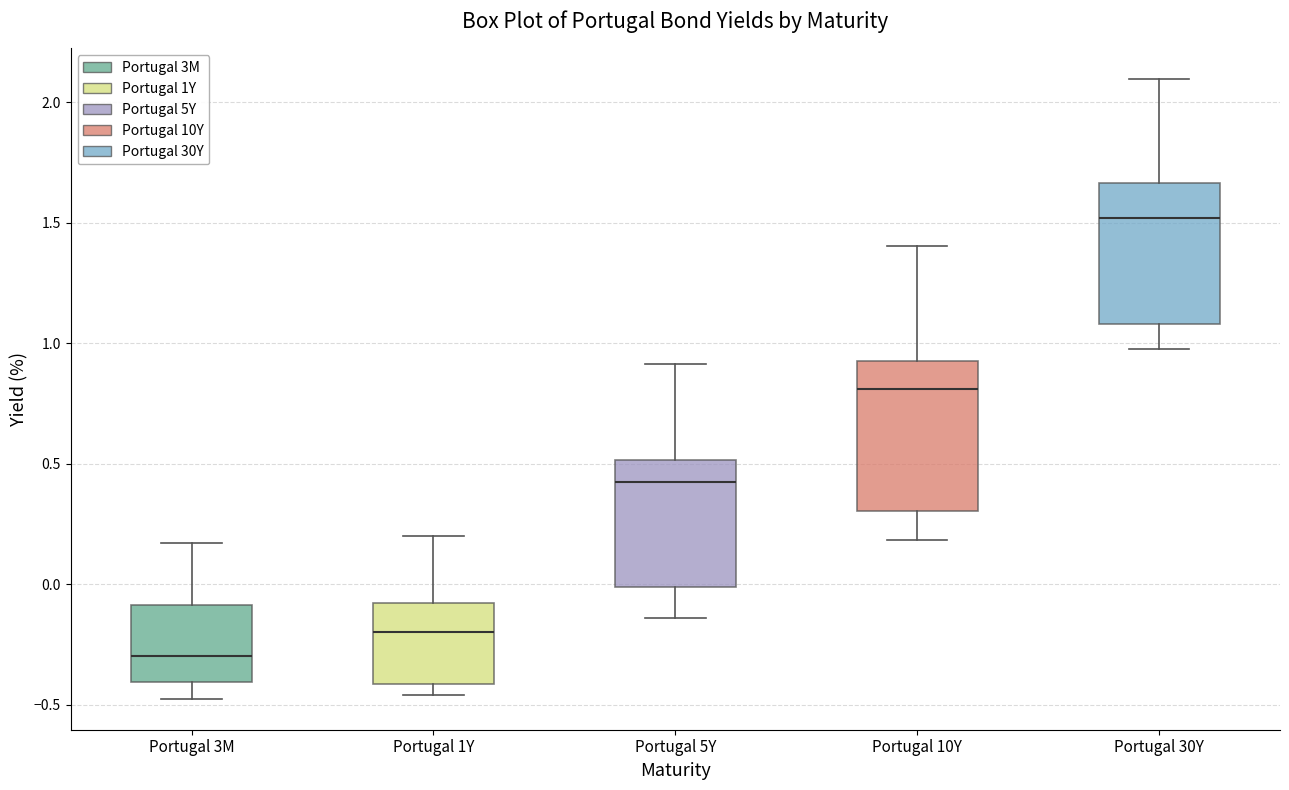

Reading left to right, read every box against the y-axis: the position of its median line, the range the box covers, and the ends of its whiskers. The values are not printed on the chart, so give them approximately, as read against the axis.

Portugal 3M: median -0.30, box -0.40 to -0.10, whiskers -0.50 to 0.15
Portugal 1Y: median -0.20, box -0.40 to -0.10, whiskers -0.45 to 0.20
Portugal 5Y: median 0.40, box 0.00 to 0.50, whiskers -0.15 to 0.90
Portugal 10Y: median 0.80, box 0.30 to 0.90, whiskers 0.20 to 1.40
Portugal 30Y: median 1.50, box 1.10 to 1.65, whiskers 1.00 to 2.10